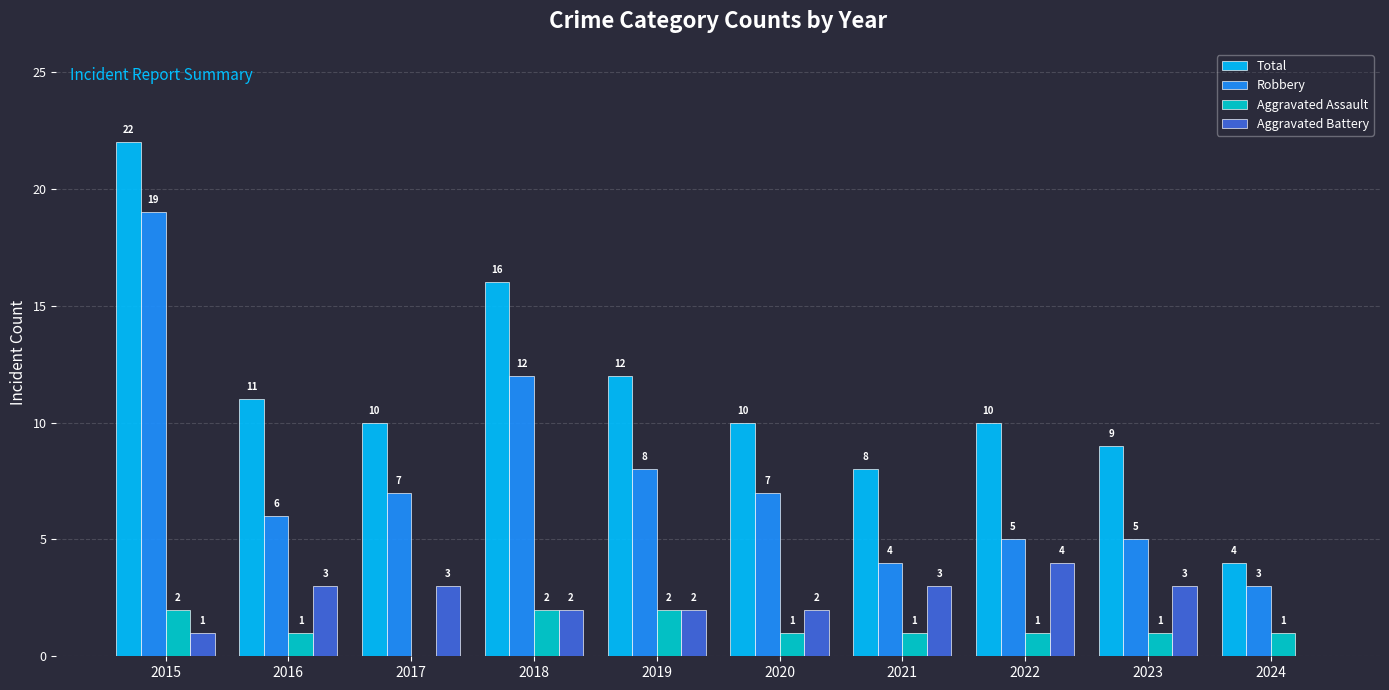

What is the sum of all Aggravated Battery values?

23